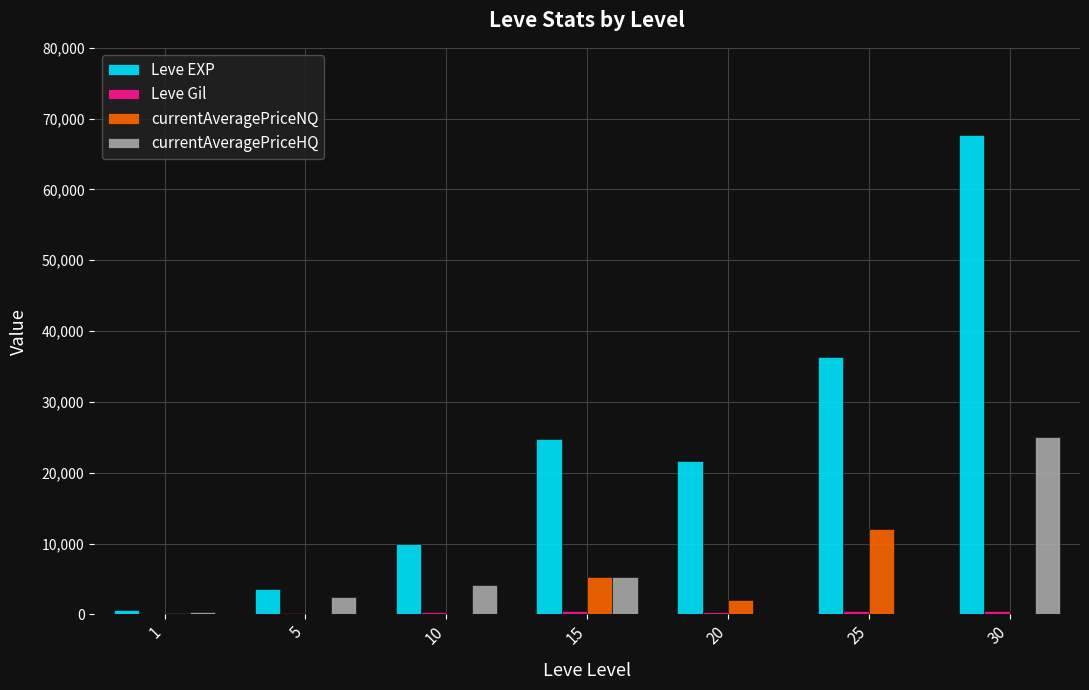

True or false: Leve EXP has a value of 111230 at 30.

False